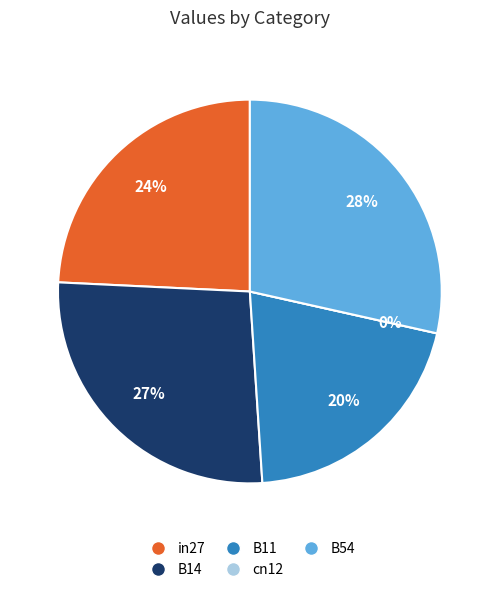

How many slices are in this pie chart?

5